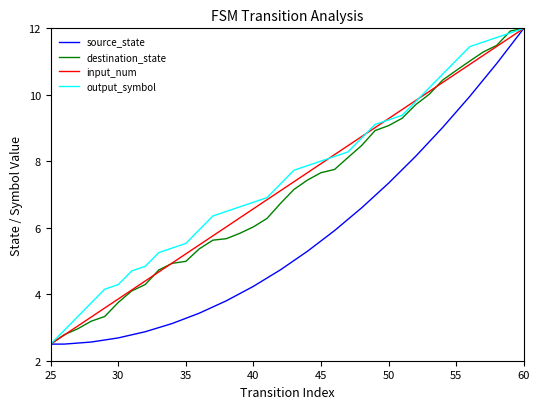

What is the minimum value shown in the chart?

2.5